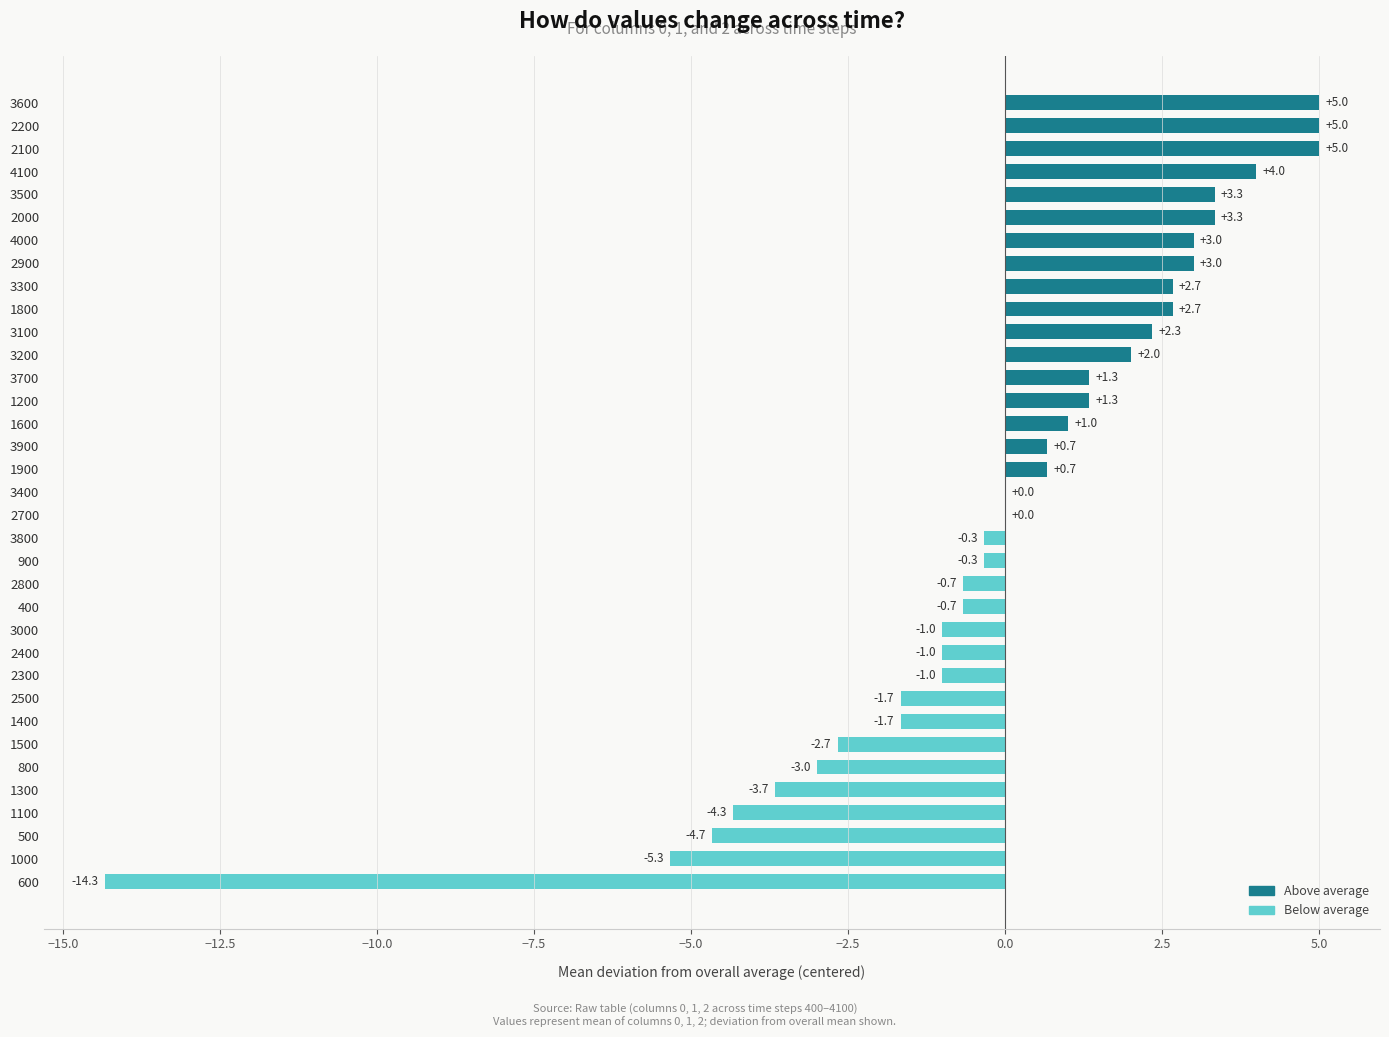

What is the sum of the values at 3500 and 4000?

6.3